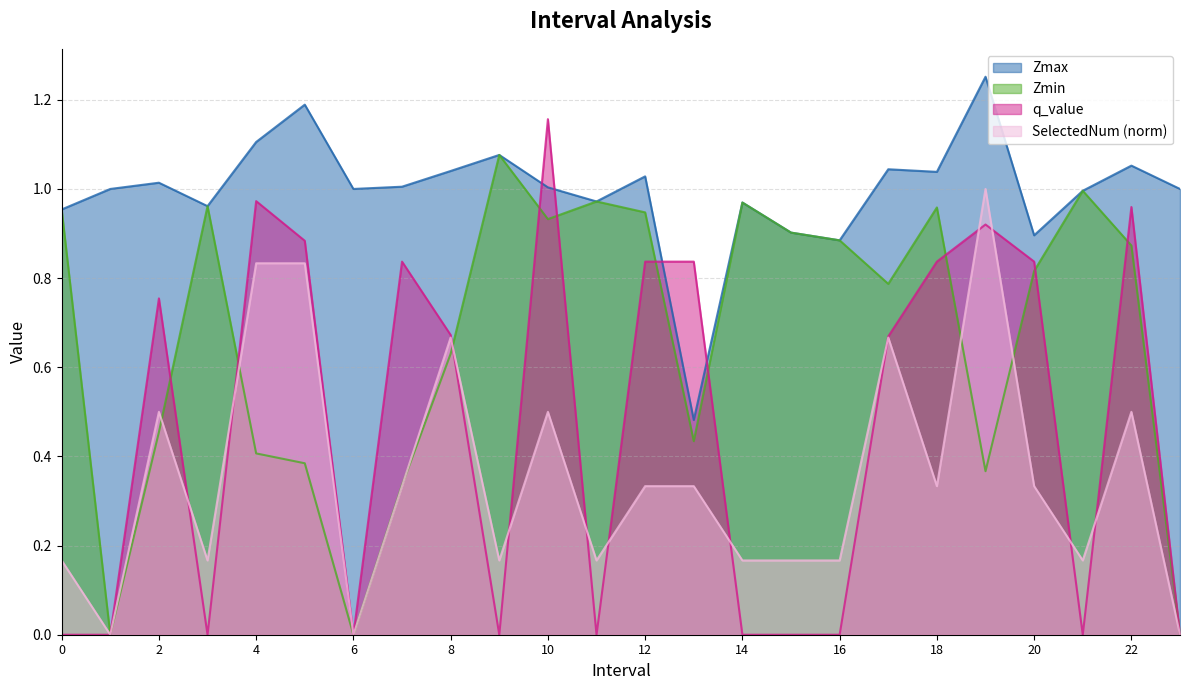

Reading right to left, extract all data points from this chart.

Zmax: 23=1.0	22=1.1	21=1.0	20=0.9	19=1.3	18=1.0	17=1.0	16=0.9	15=0.9	14=1.0	13=0.5	12=1.0	11=1.0	10=1.0	9=1.1	8=1.0	7=1.0	6=1.0	5=1.2	4=1.1	3=1.0	2=1.0	1=1.0	0=1.0
Zmin: 23=0.0	22=0.9	21=1.0	20=0.8	19=0.4	18=1.0	17=0.8	16=0.9	15=0.9	14=1.0	13=0.4	12=0.9	11=1.0	10=0.9	9=1.1	8=0.6	7=0.3	6=0.0	5=0.4	4=0.4	3=1.0	2=0.5	1=0.0	0=1.0
q_value: 23=0.0	22=1.0	21=0.0	20=0.8	19=0.9	18=0.8	17=0.7	16=0.0	15=0.0	14=0.0	13=0.8	12=0.8	11=0.0	10=1.2	9=0.0	8=0.7	7=0.8	6=0.0	5=0.9	4=1.0	3=0.0	2=0.8	1=0.0	0=0.0
SelectedNum: 23=0.0	22=0.5	21=0.2	20=0.3	19=1.0	18=0.3	17=0.7	16=0.2	15=0.2	14=0.2	13=0.3	12=0.3	11=0.2	10=0.5	9=0.2	8=0.7	7=0.3	6=0.0	5=0.8	4=0.8	3=0.2	2=0.5	1=0.0	0=0.2